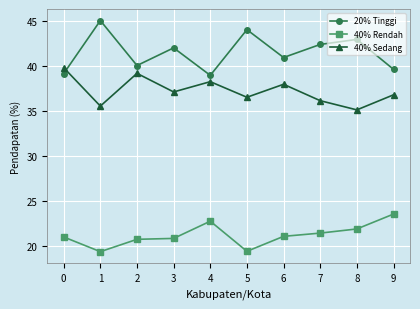

How many values in the 20% Tinggi series exceed 42?

5